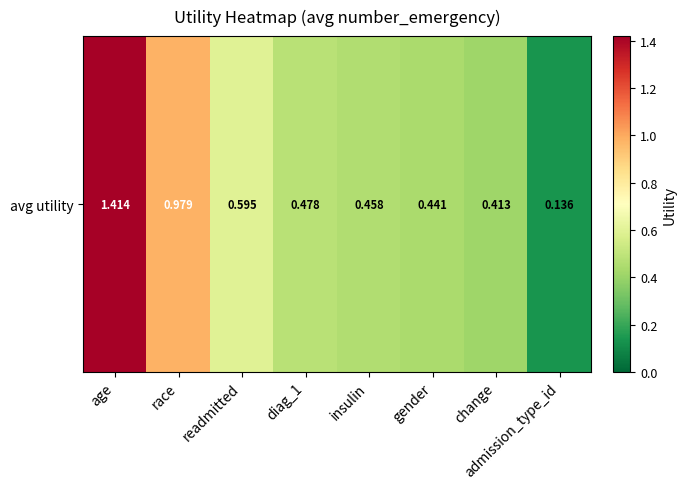

What is the difference between the values at diag_1 and admission_type_id?

0.3